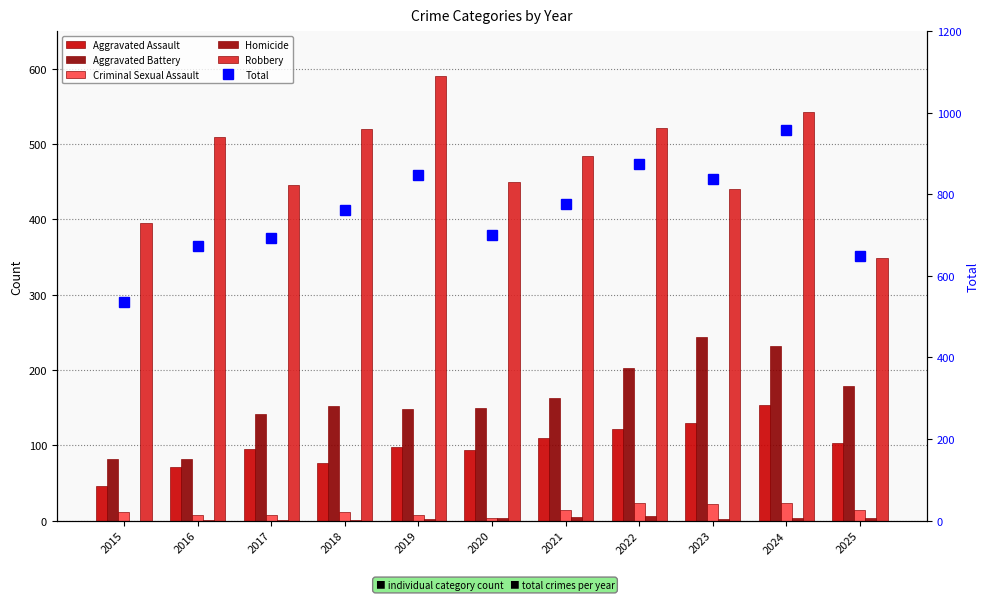

At how many categories does at least one series exceed 201?

11